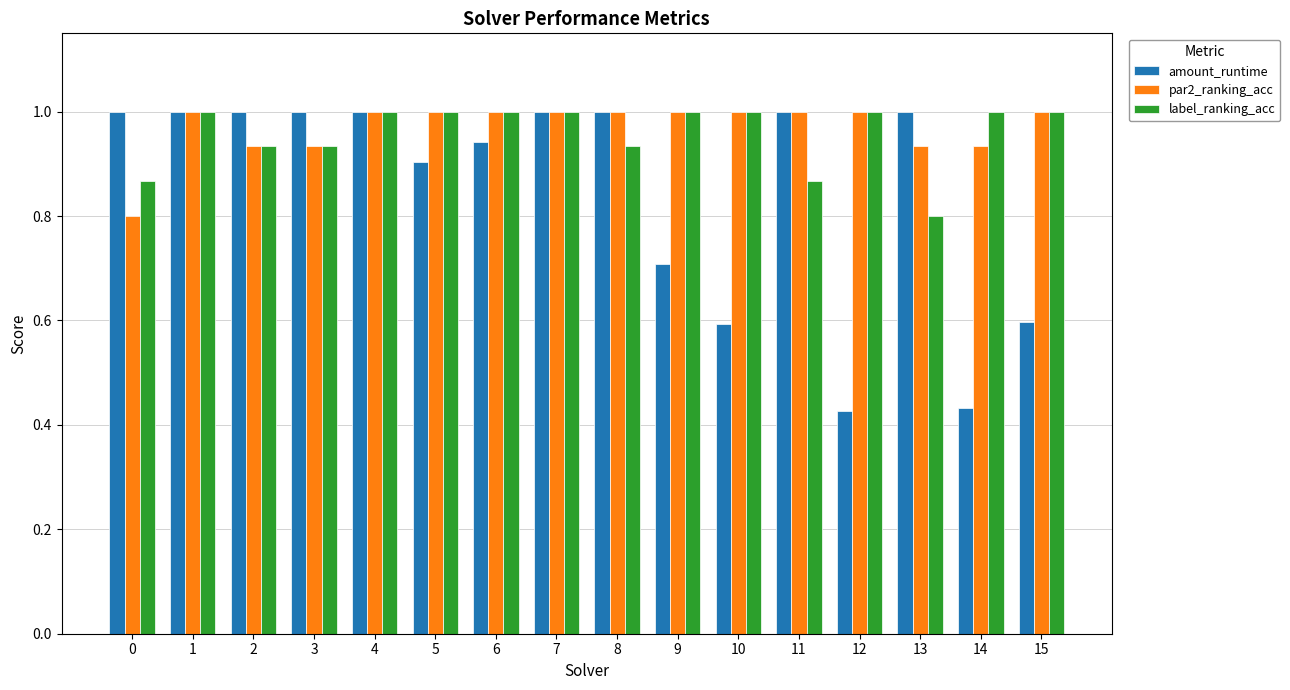

What is the sum of the amount_runtime values at 14 and 1?

1.4